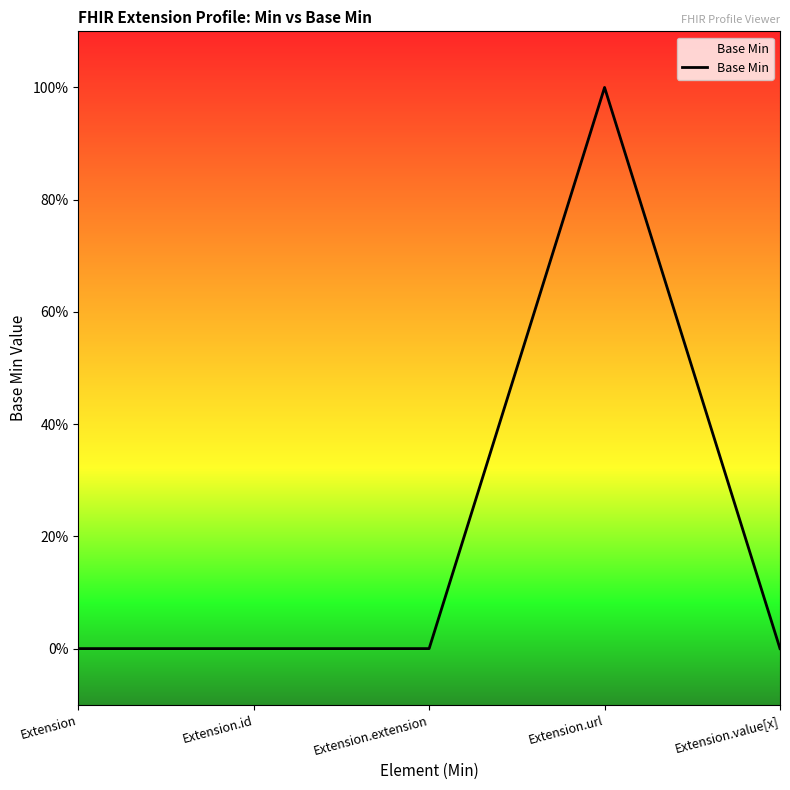

What is the greatest value displayed?

1